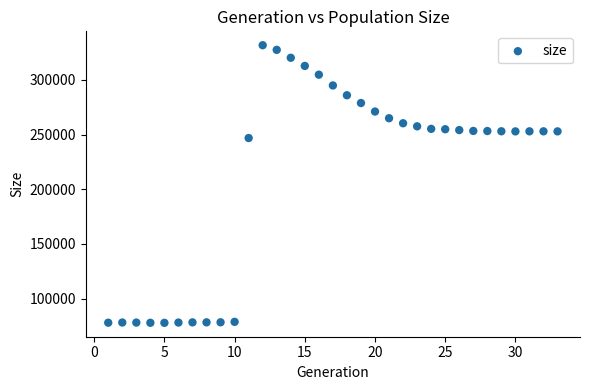

What is the range of Y values (max minus min)?

253689